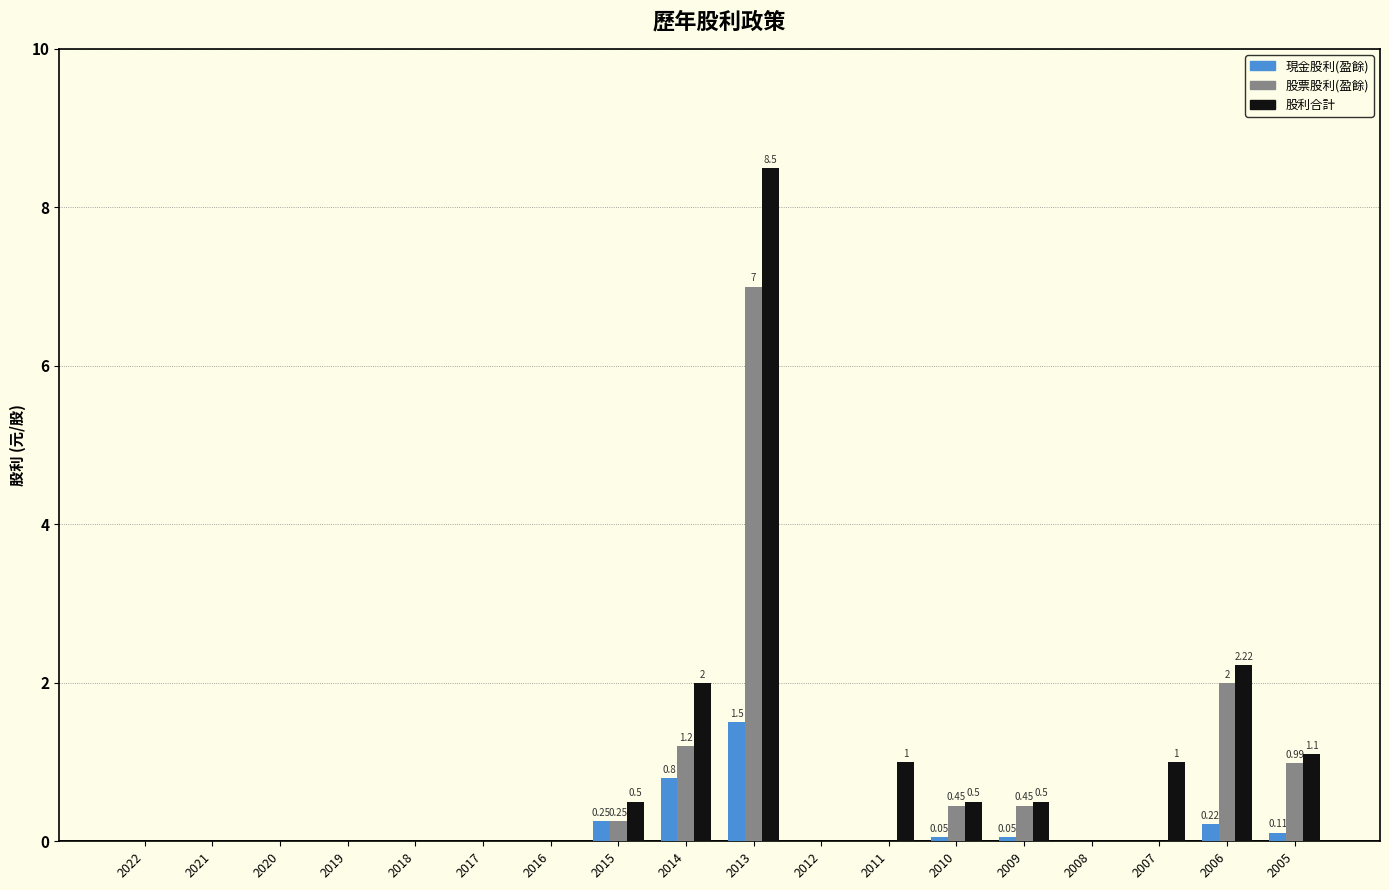

How many groups of bars are there?

18